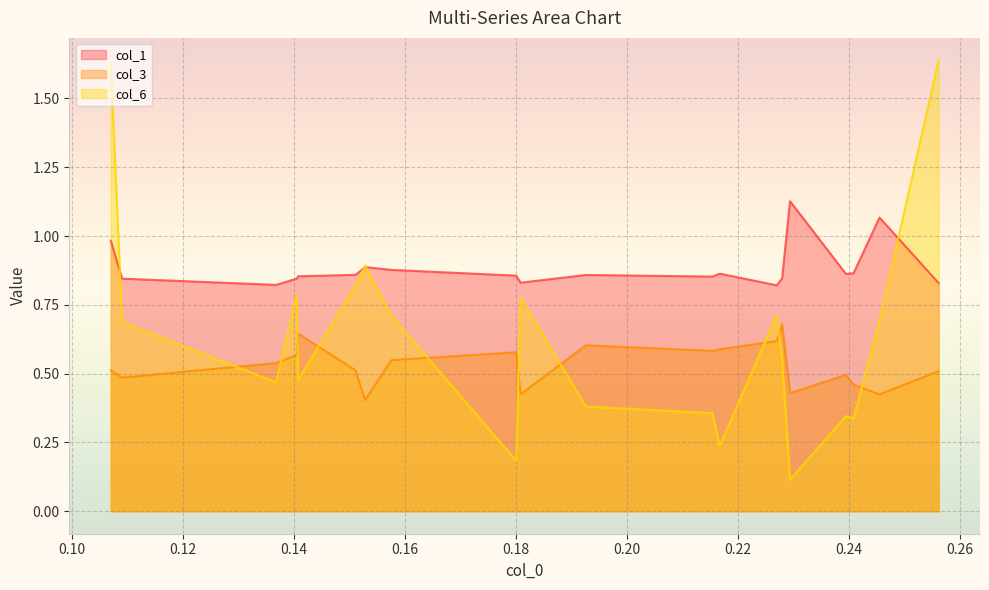

Rank the categories by col_3 value from highest to lowest.

0.2279867203, 0.140769918467, 0.226997406408, 0.192642854857, 0.216738780058, 0.215435016185, 0.180082265427, 0.140570293322, 0.15759362508, 0.136815599921, 0.107046222855, 0.151137856482, 0.256181568231, 0.239476826995, 0.10908627011, 0.240852444796, 0.229414617577, 0.180866854279, 0.245527494871, 0.152863013956